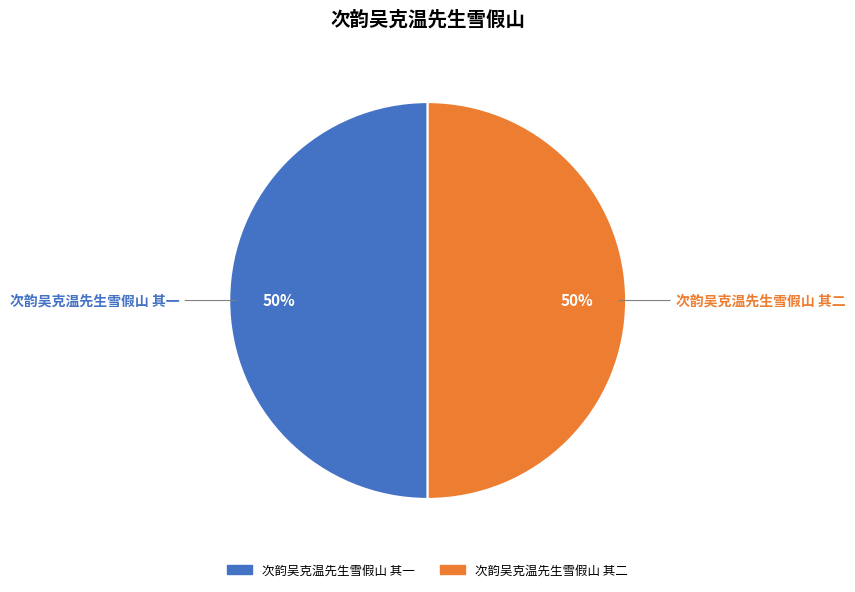

How many segments does this pie chart have?

2